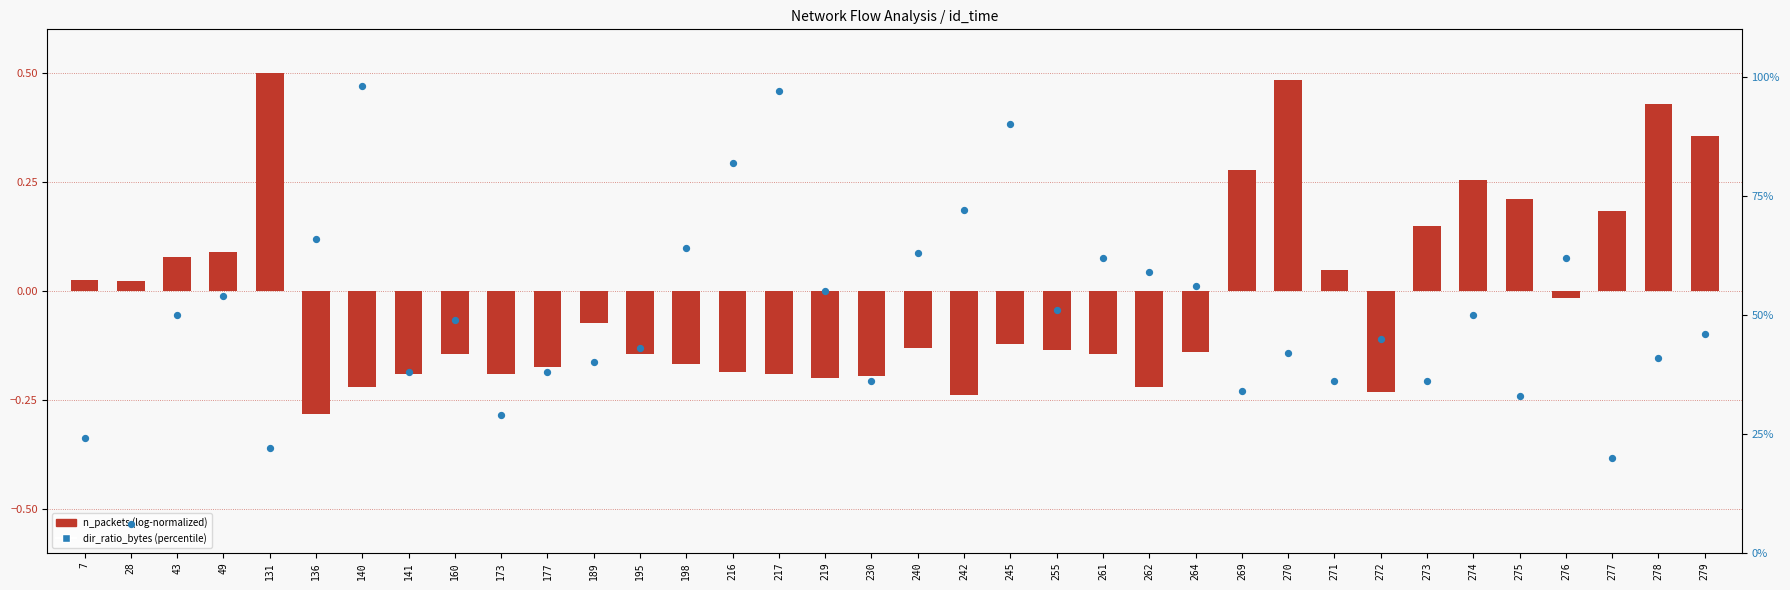

Between 272 and 274, which is larger?

274